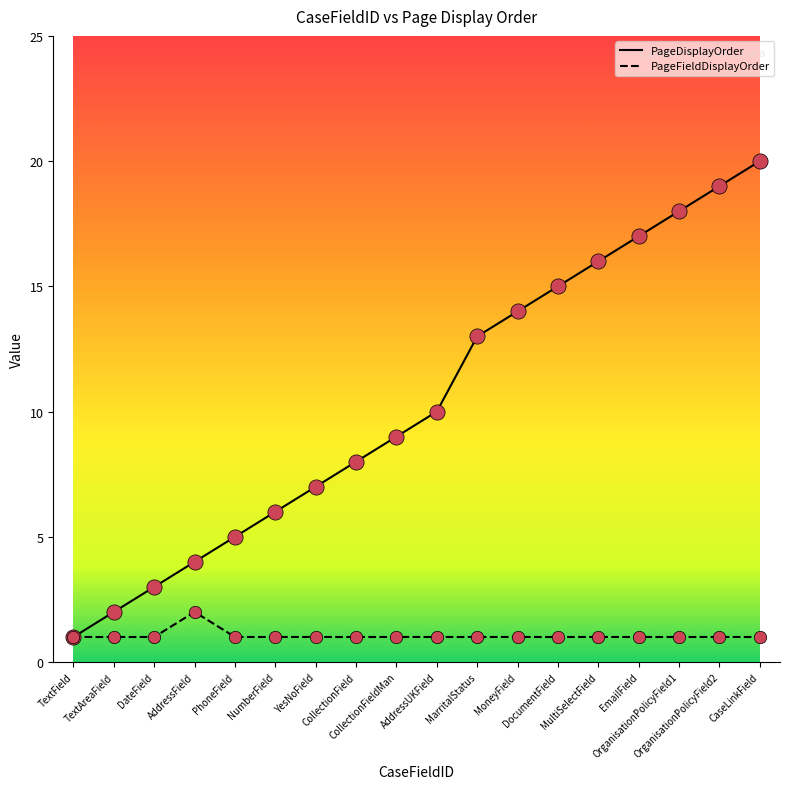

Which series has the largest range (max minus min)?

PageDisplayOrder